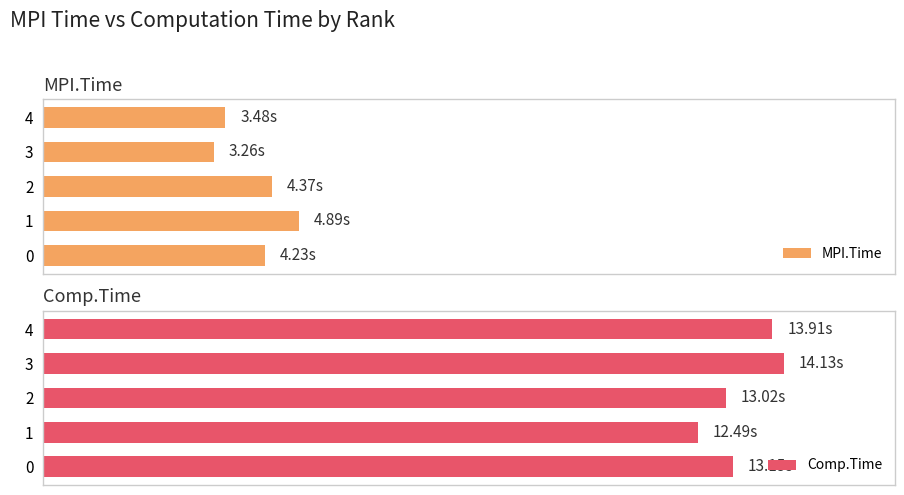

Is it true that Comp.Time equals 14.1 at 3?

True